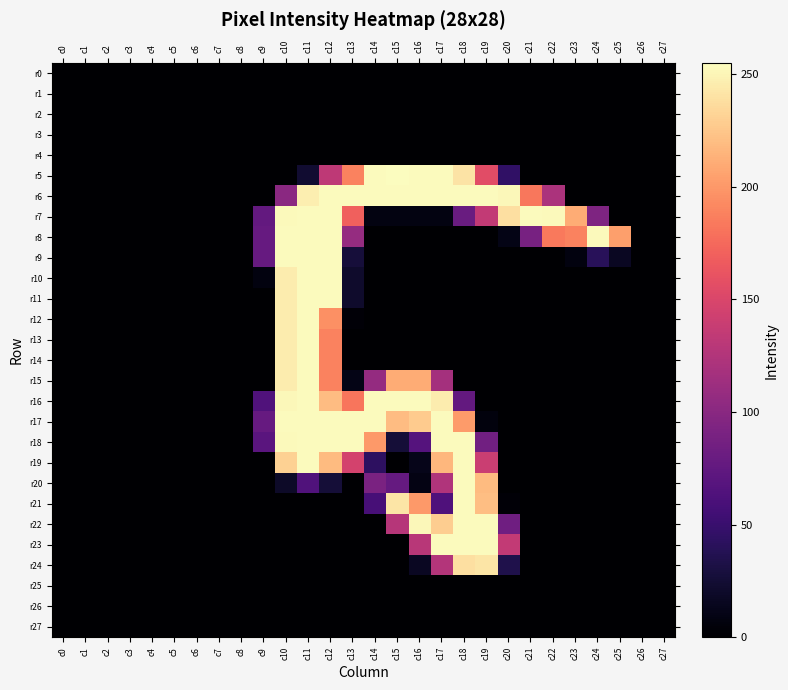

What is the spread (max minus min) of values at c23?

211